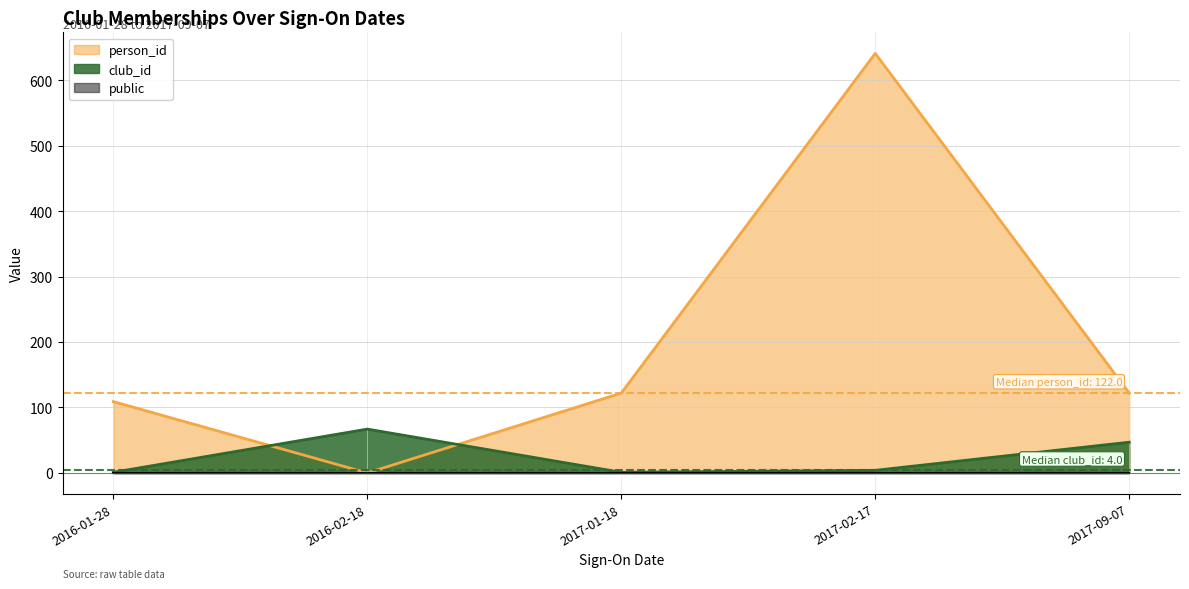

What is the difference between the person_id values at 2017-01-18 and 2017-02-17?

519